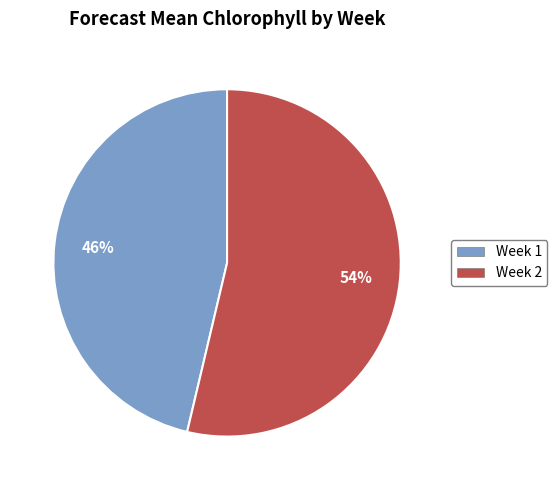

How many segments does this pie chart have?

2